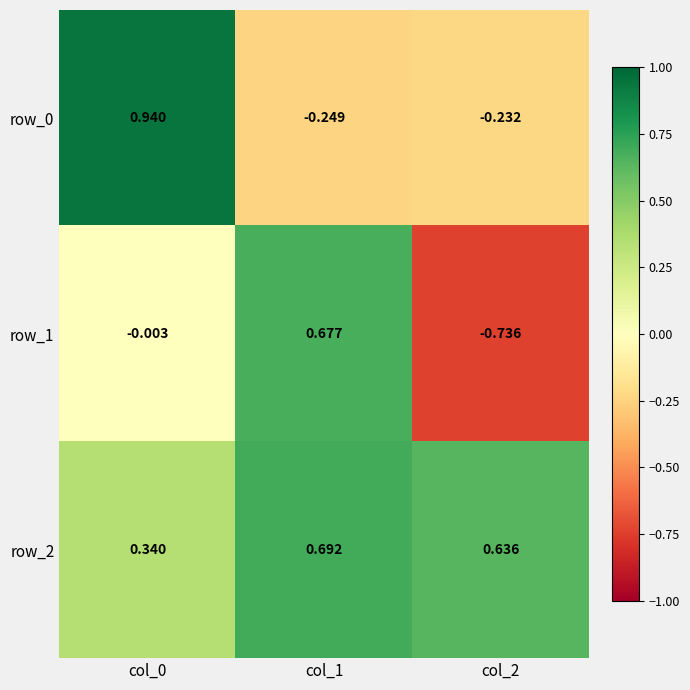

How many positive values does the row_1 series have?

1